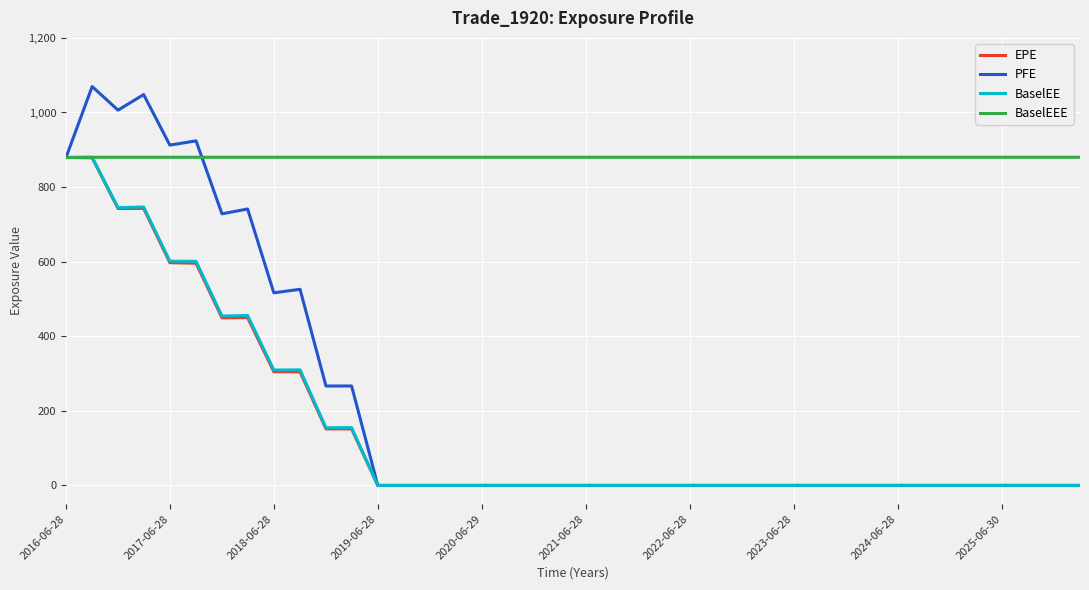

What is the maximum value for EPE?

879.4